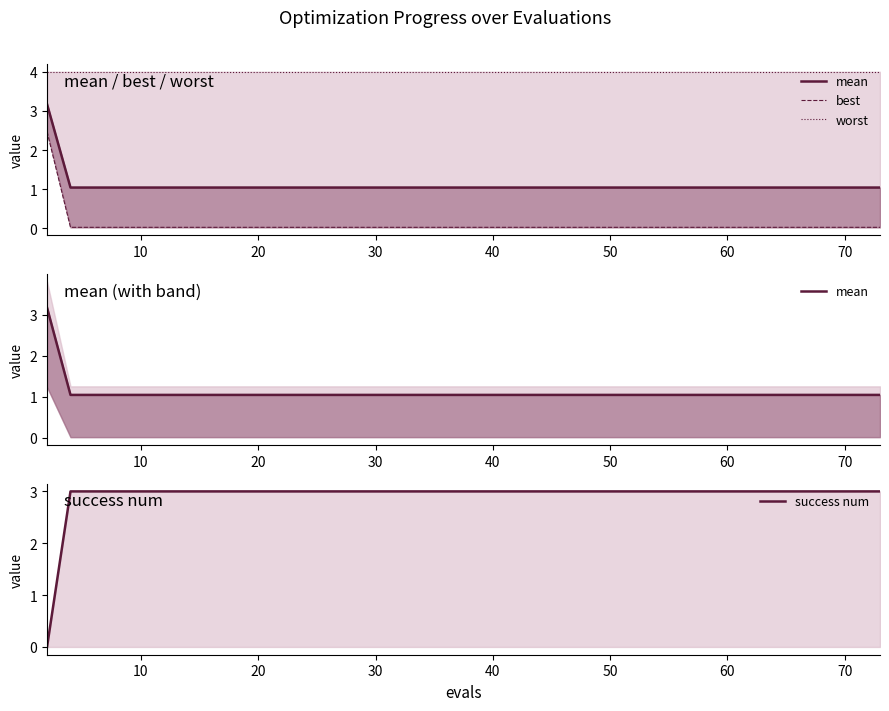

Is it true that success num equals 3.0 at 10?

True